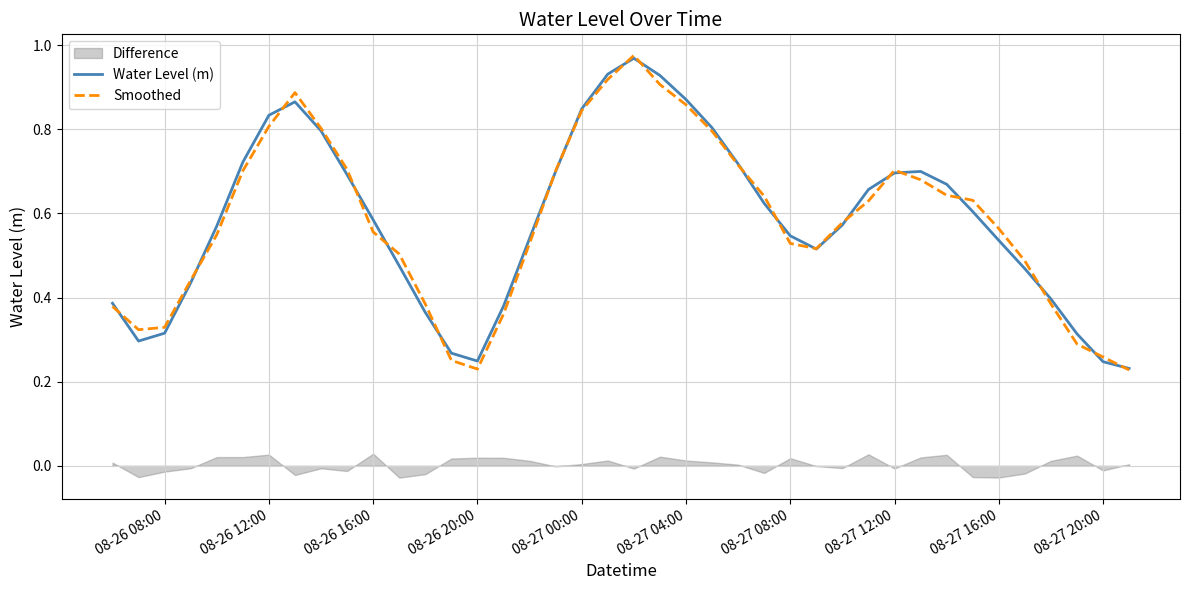

What is the value of the Smoothed point at the 34th from the left?

0.6